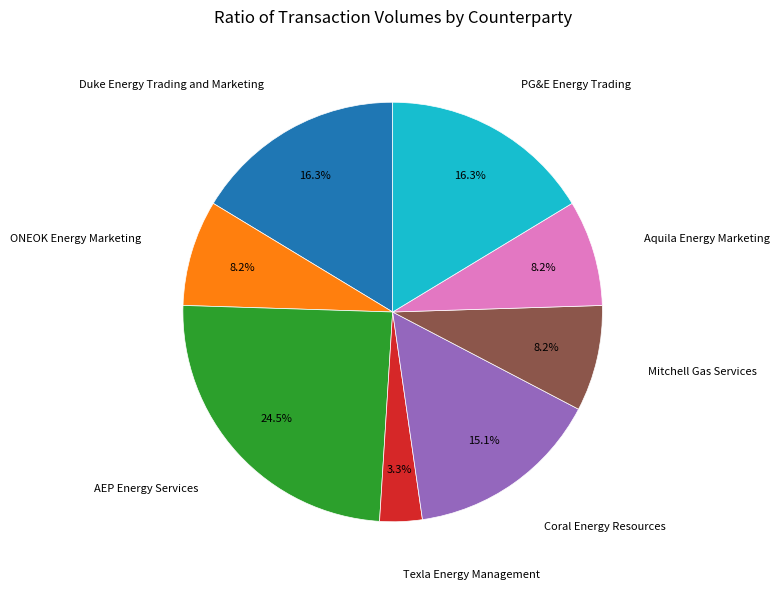

Is there a majority slice in this chart?

No